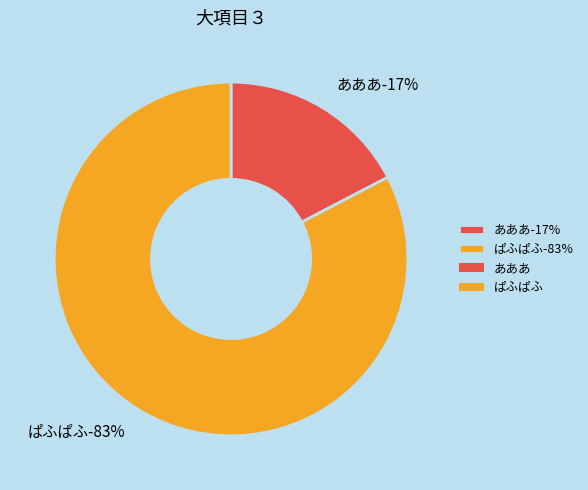

Does ぱふぱふ account for over 50% of the chart?

Yes